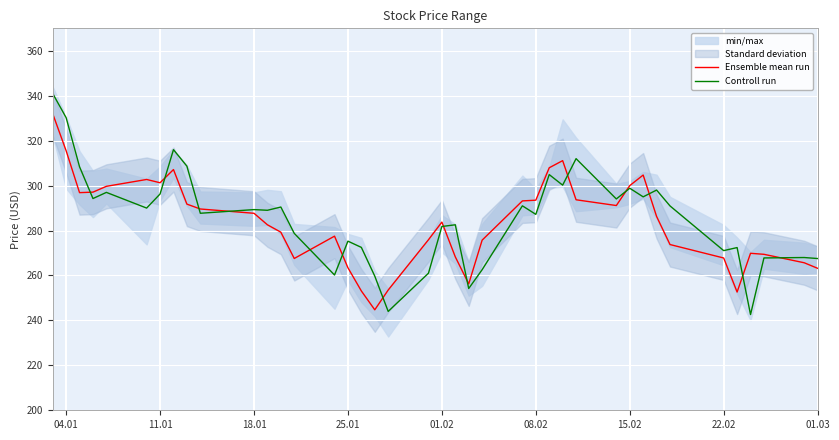

Read the Ensemble mean run value at 15.02.

300.0